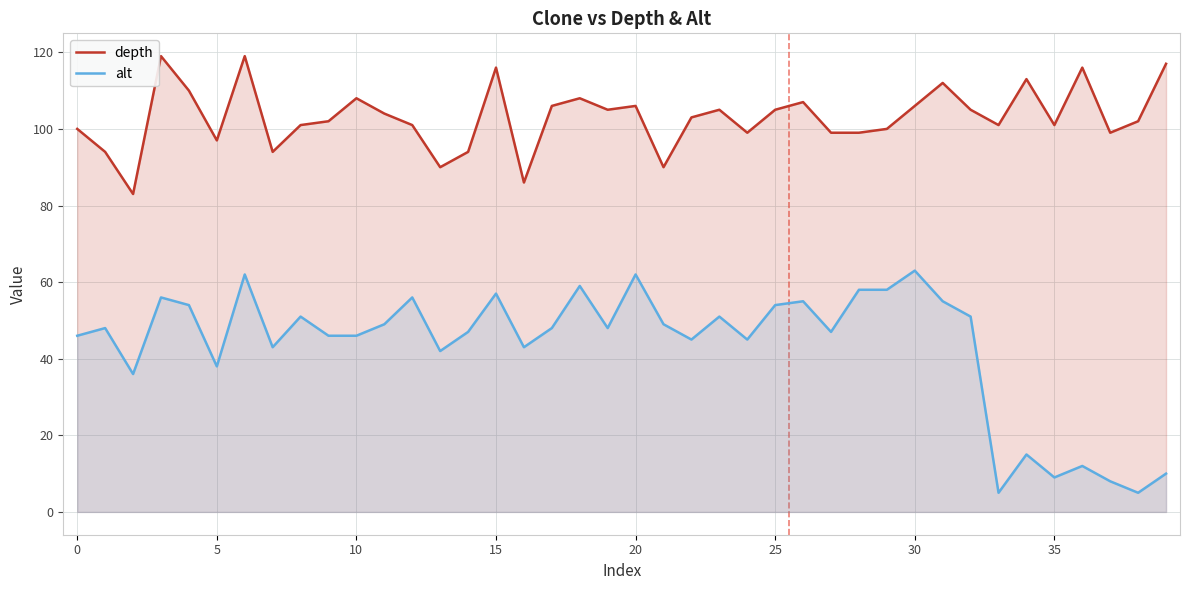

At 16, list the series in order from largest to smallest.

depth, alt